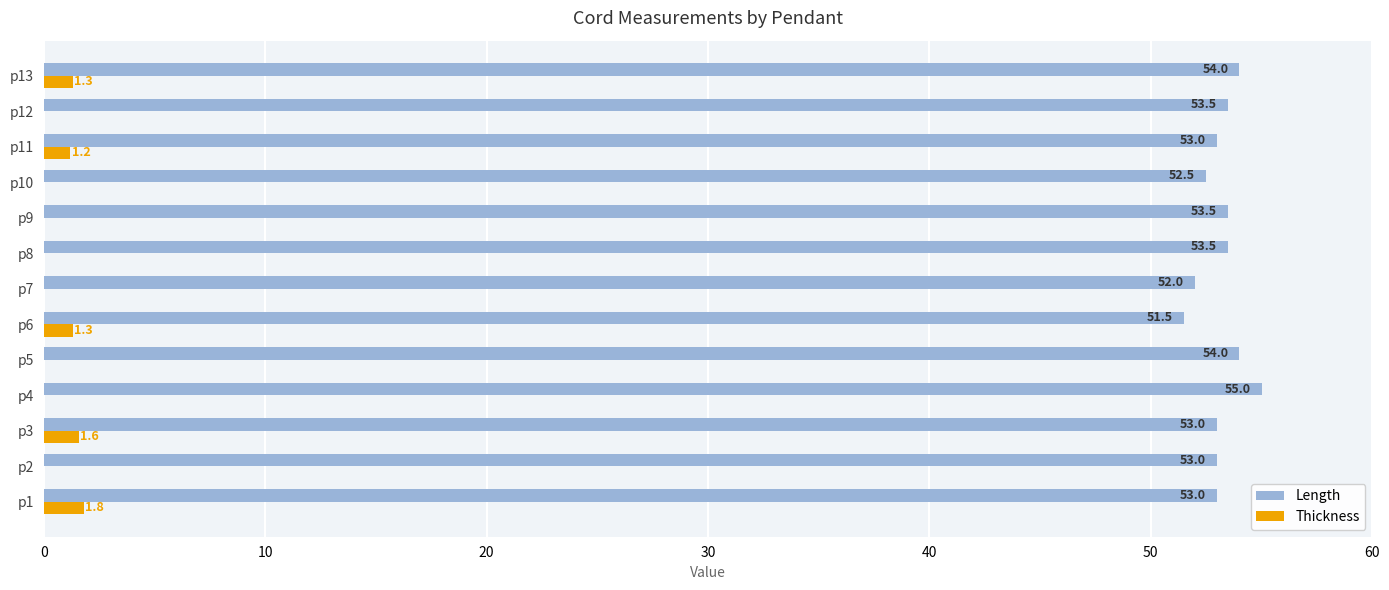

Between p6 and p13, which series saw the biggest shift?

Length